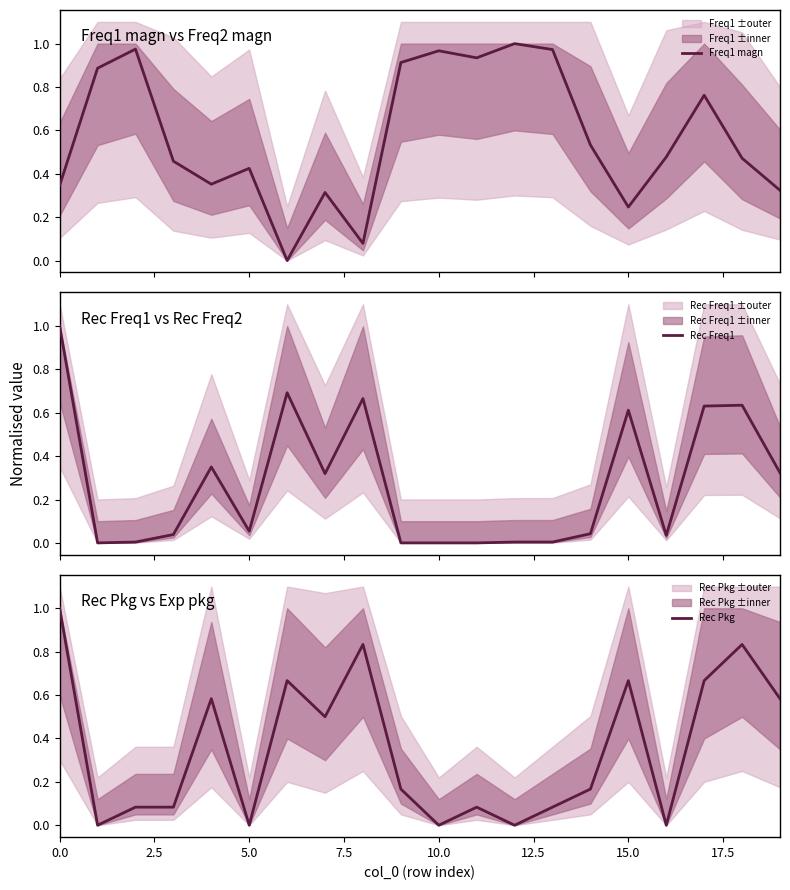

Between 15 and 17, which series saw the biggest shift?

Freq1 magn